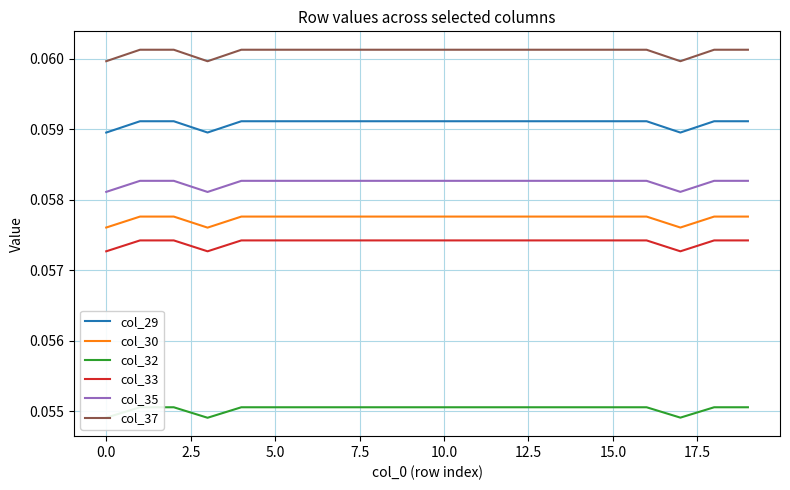

Is the value of col_35 at 16 greater than the value of col_33 at 15?

Yes